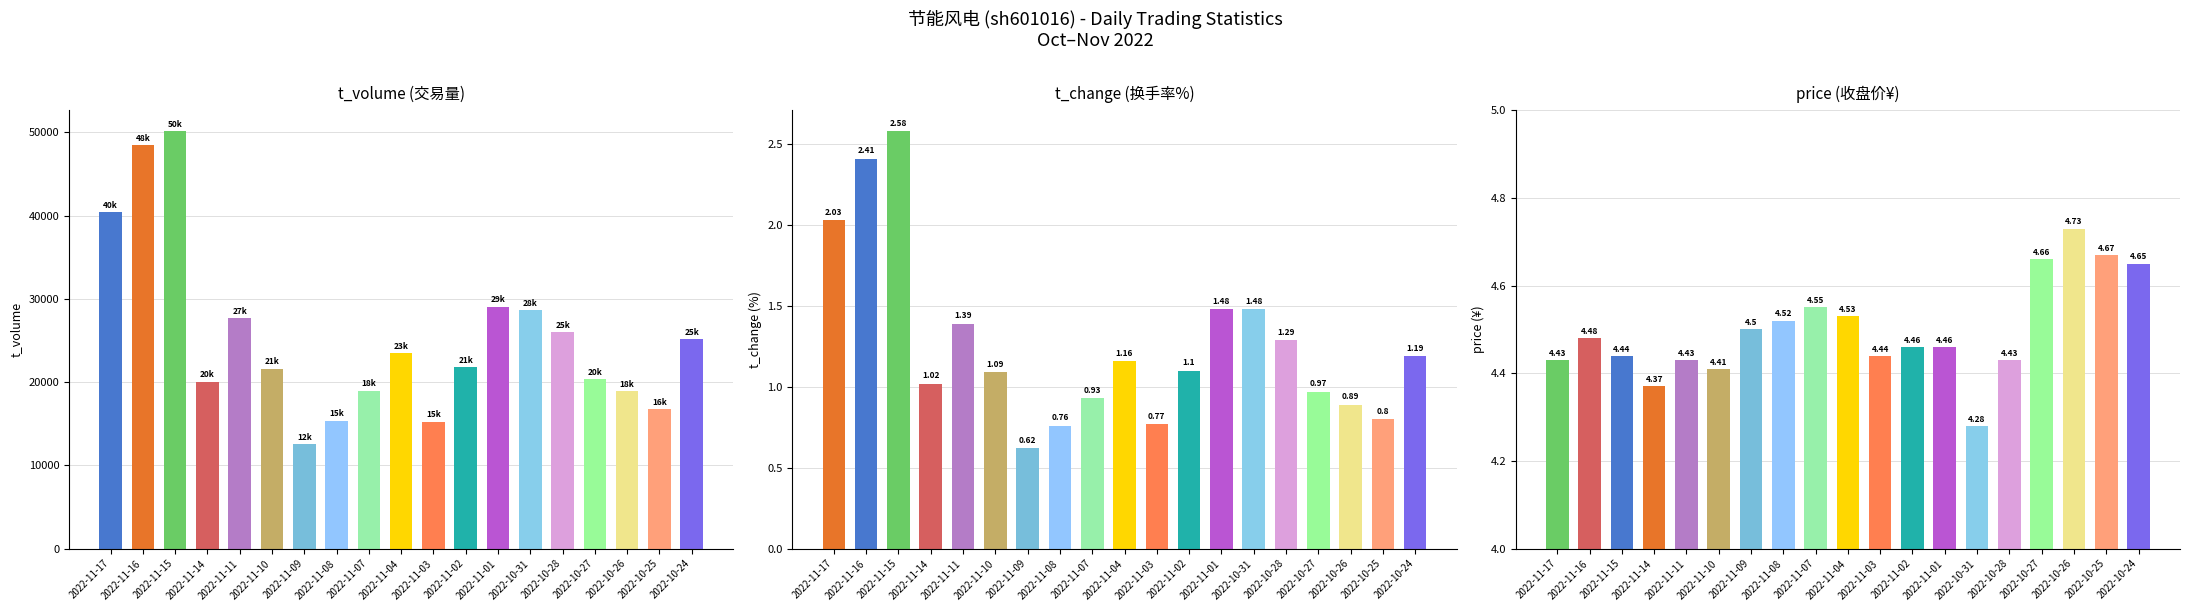

Is it true that t_volume equals 22869.9 at 2022-10-25?

False